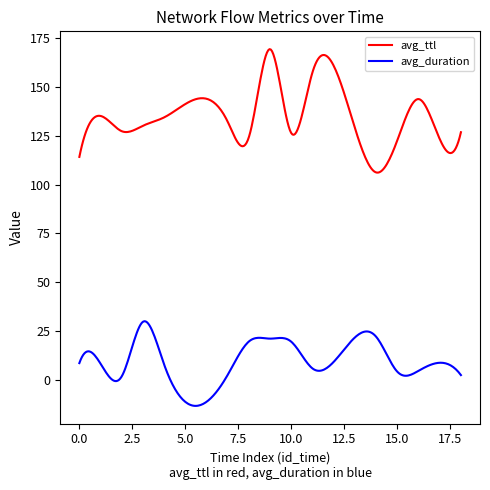

What is the minimum value shown in the chart?

-13.3